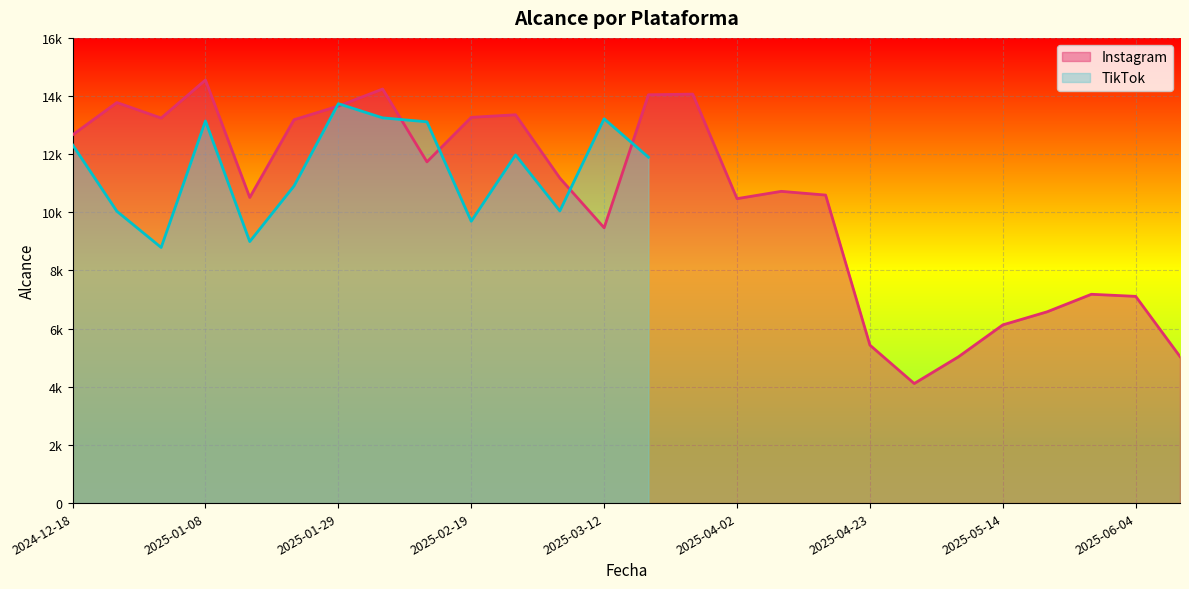

What is the greatest value displayed?

14552